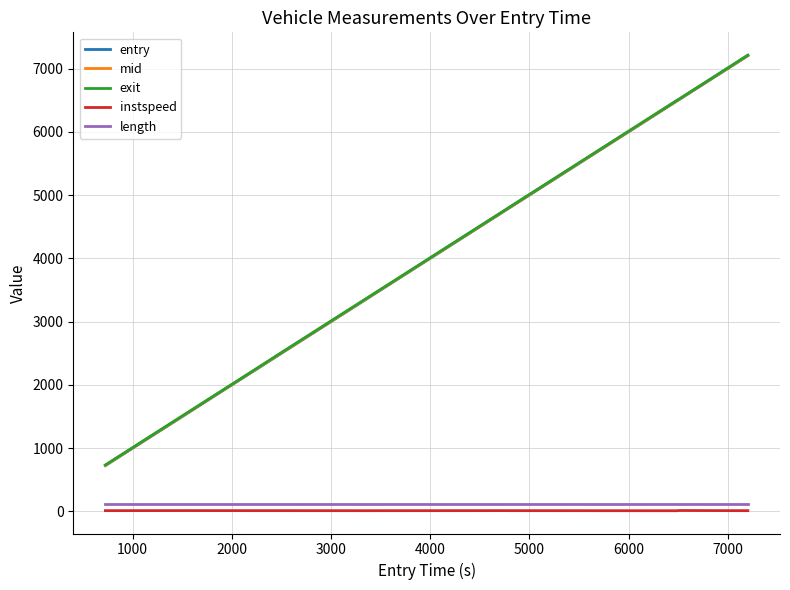

True or false: length and instspeed cross at least once.

False